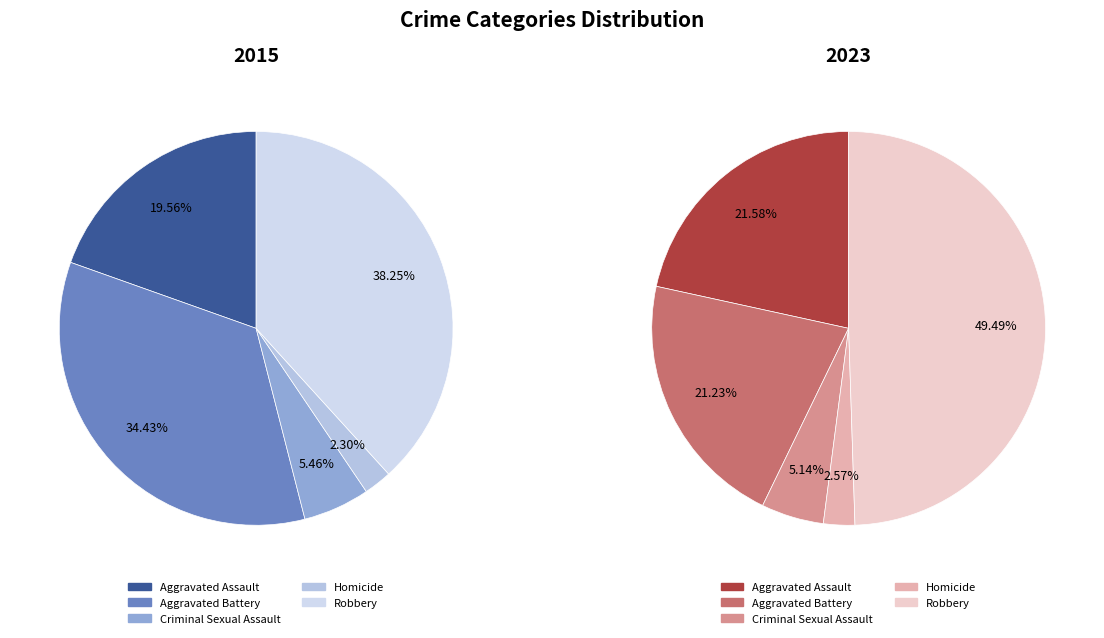

True or false: 4 accounts for 35% of the total.

False